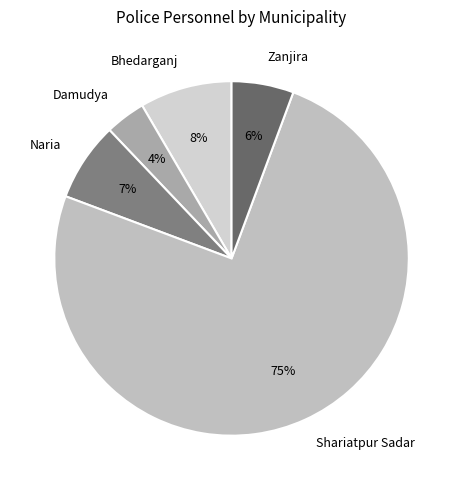

Is the sum of Zanjira and Damudya greater than half?

No